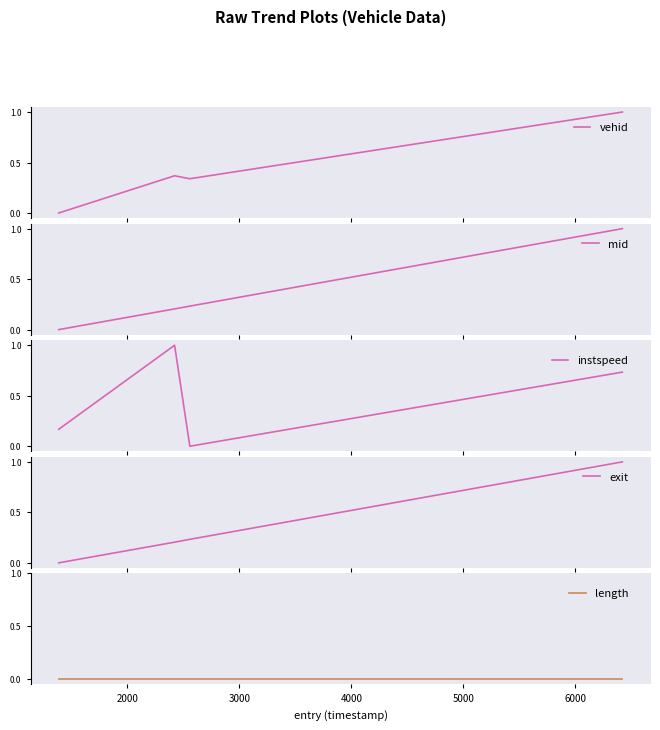

True or false: vehid has more than 0 points higher than both neighbors.

True